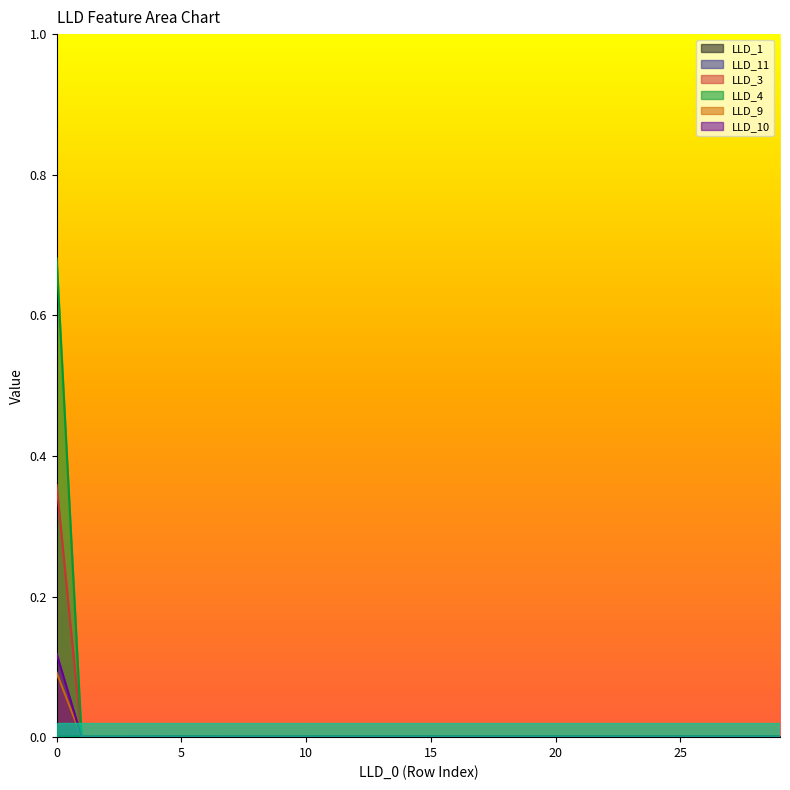

Is it true that LLD_1 equals 0.0 at 6?

False